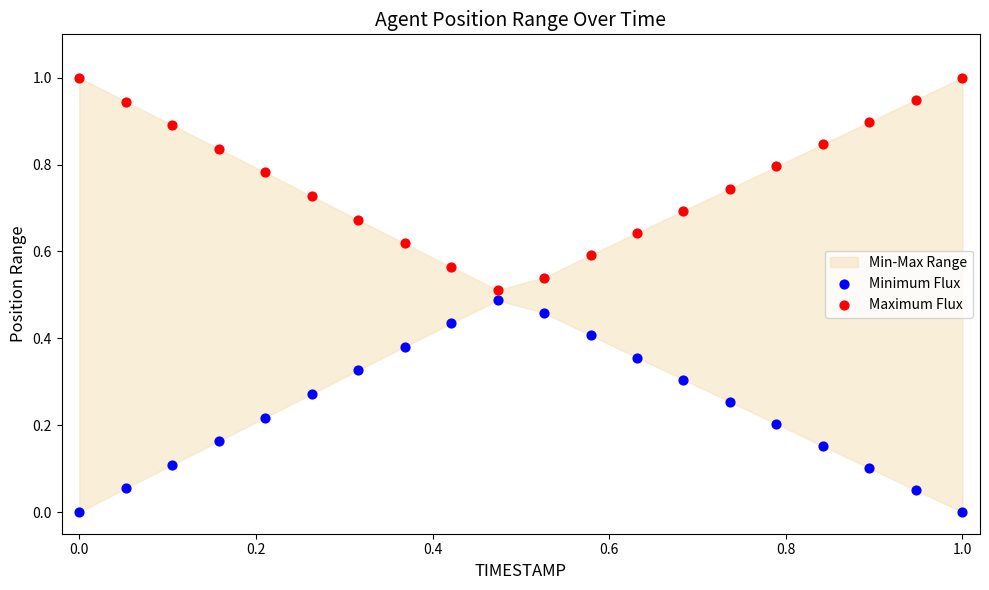

Which series contains the highest Y value?

Maximum Flux